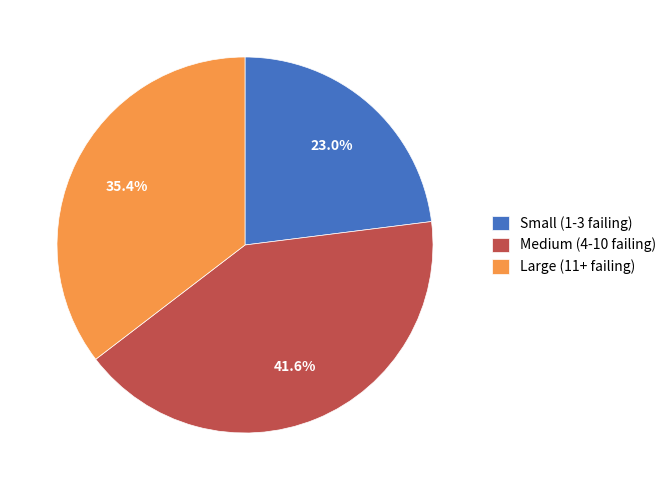

To the nearest percent, what is the average slice percentage?

33%